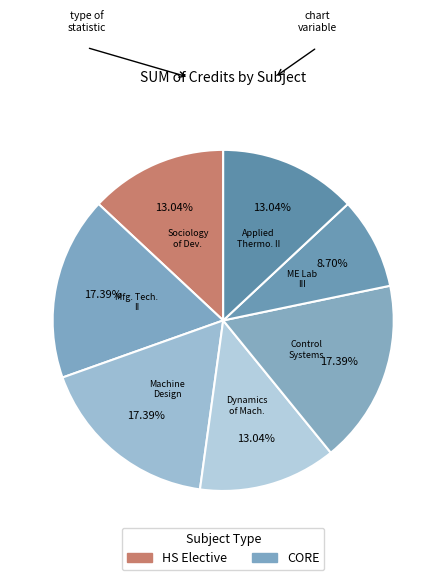

Between ME Lab III and Mfg. Tech. II, which is larger?

Mfg. Tech. II